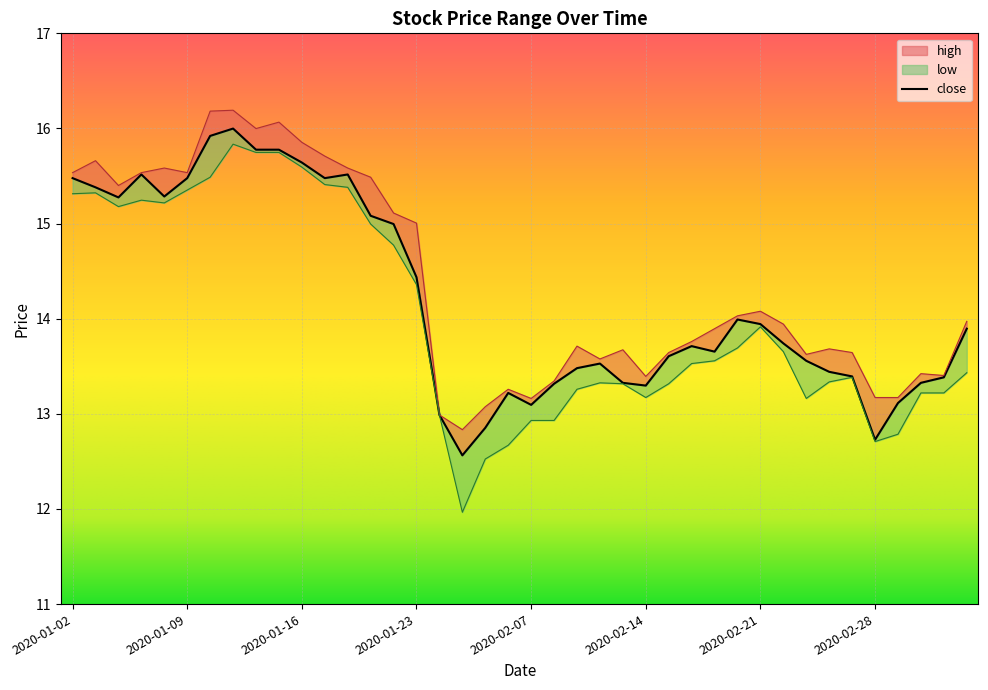

Does the chart display data point markers on the line(s)?

No